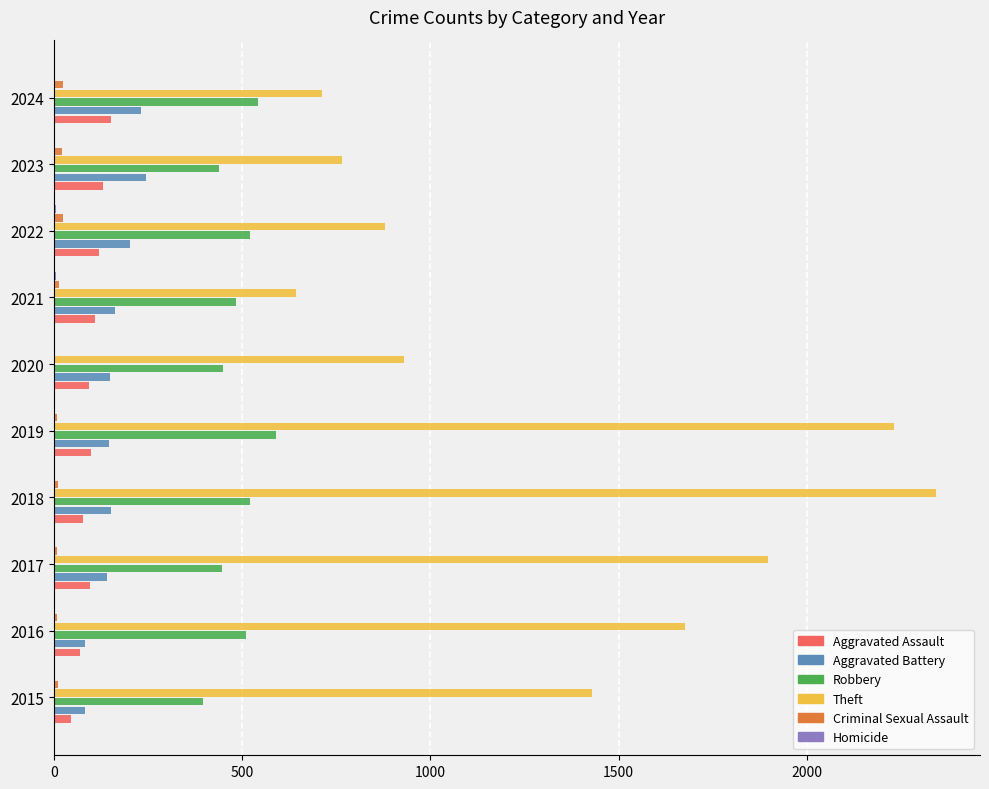

Is the value of Theft at 2021 greater than the value of Robbery at 2019?

Yes